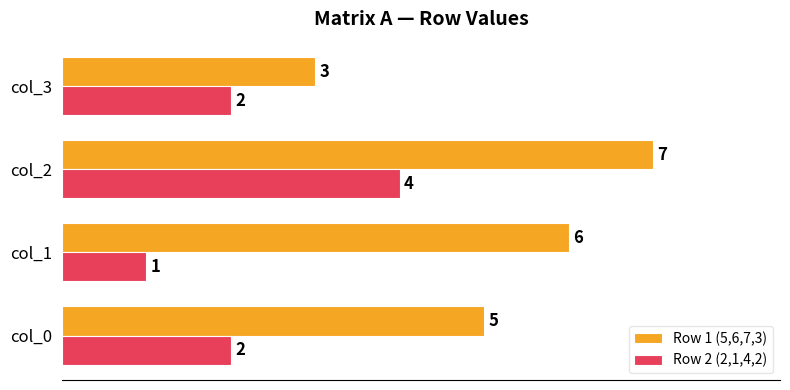

Which series has the largest range (max minus min)?

Row 1 (5,6,7,3)